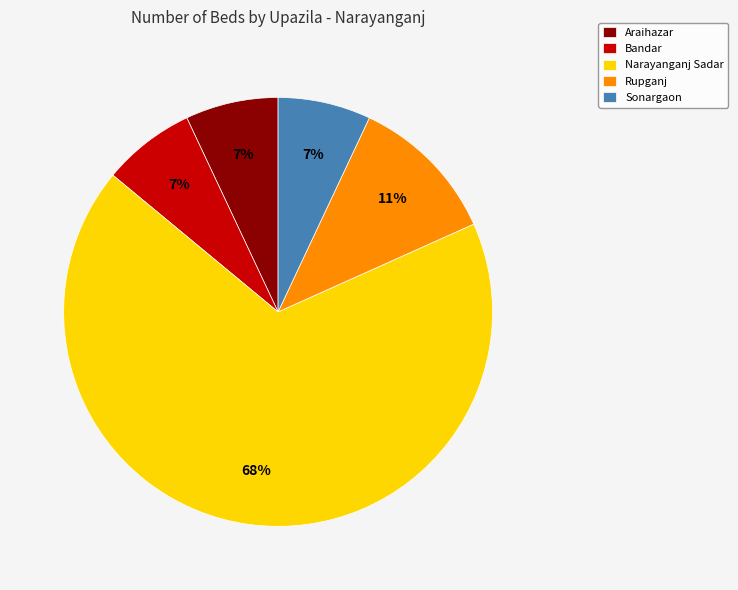

How many segments does this pie chart have?

5